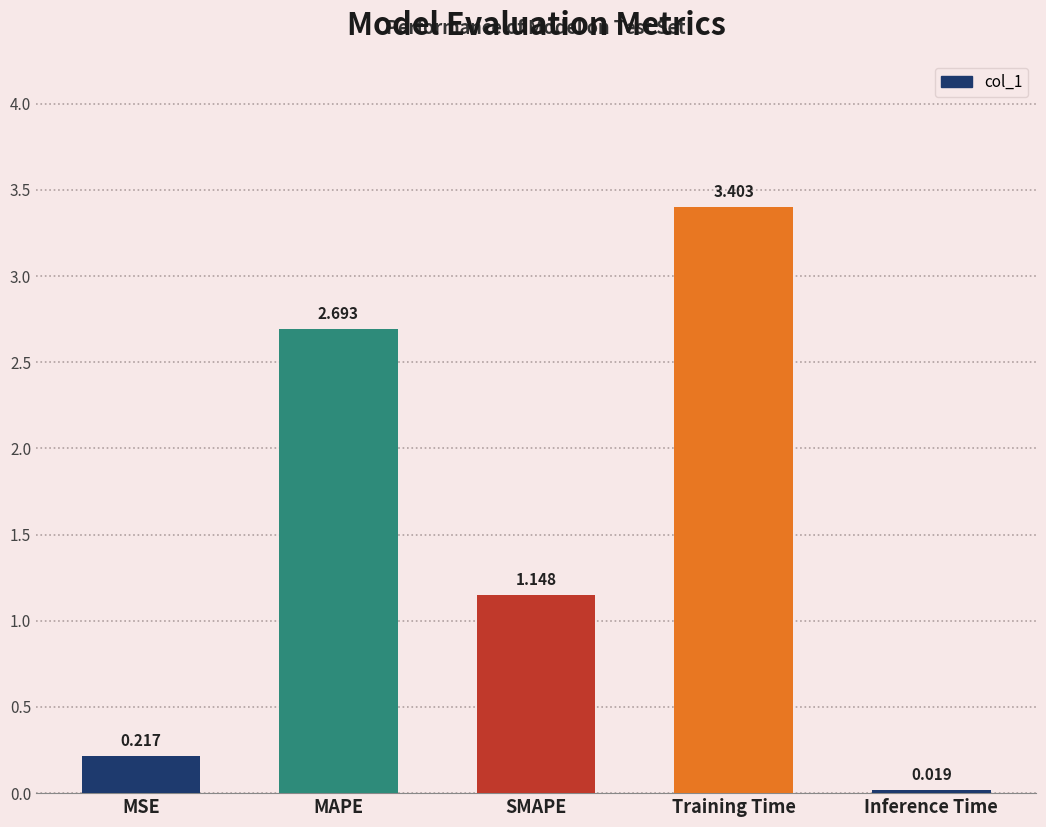

What value does the data have at MAPE?

2.7